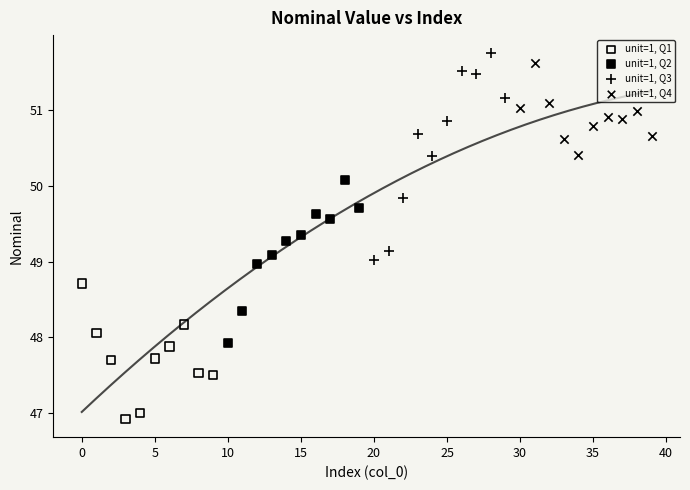

What are all the series names shown in the legend?

unit=1, Q1, unit=1, Q2, unit=1, Q3, unit=1, Q4